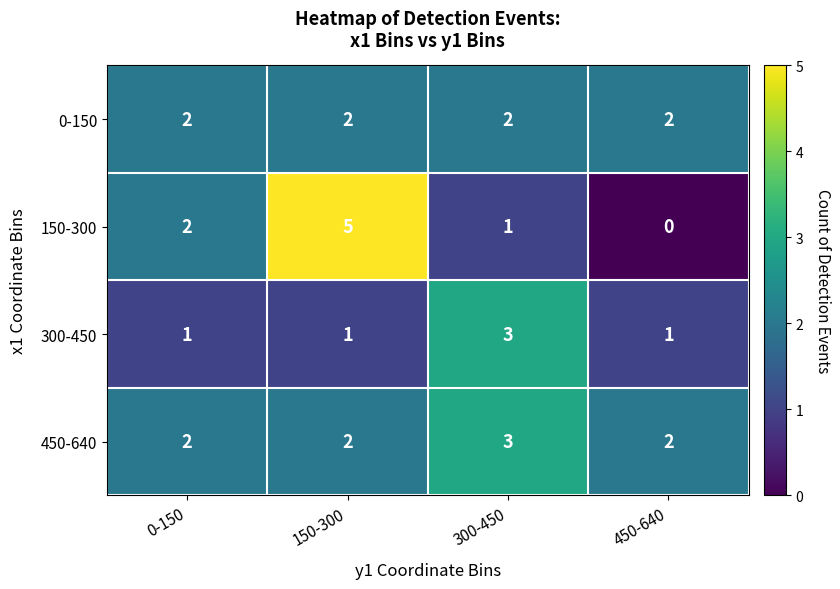

Which label corresponds to the largest value in the chart?

150-300